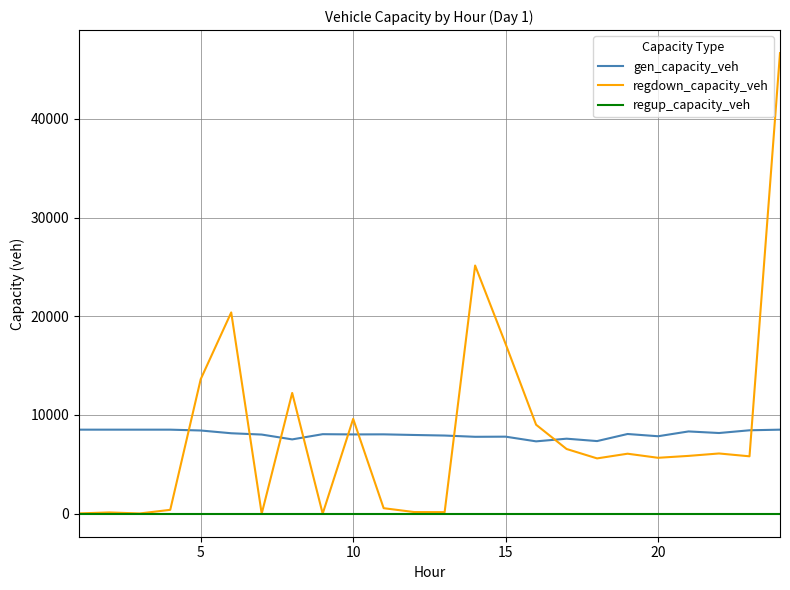

True or false: regdown_capacity_veh has more than 1 points higher than both neighbors.

True